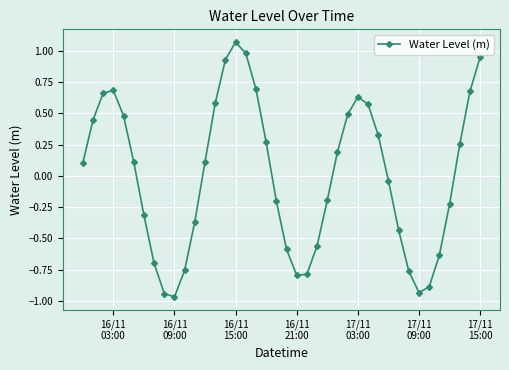

True or false: there are more than 1 points higher than both neighbors.

True